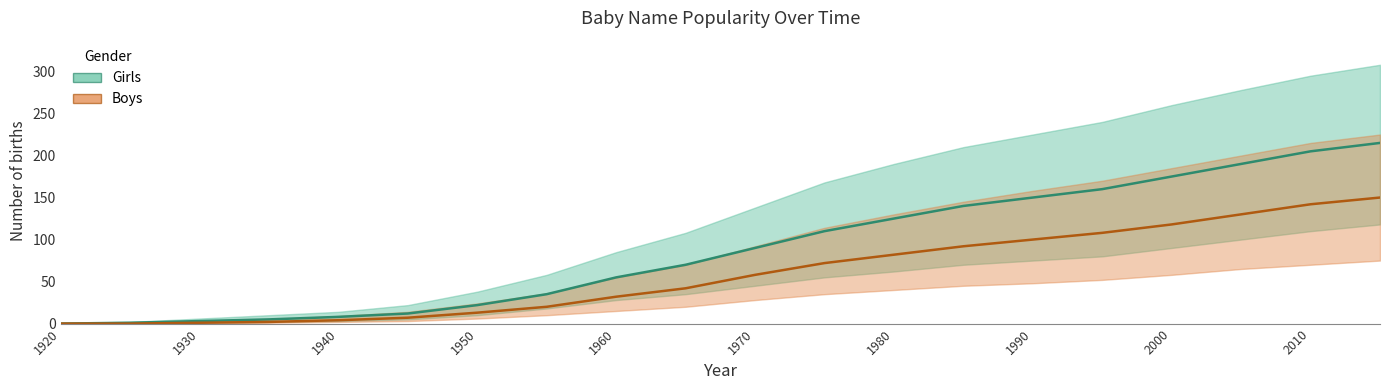

What is the minimum value for Girls_high?

1